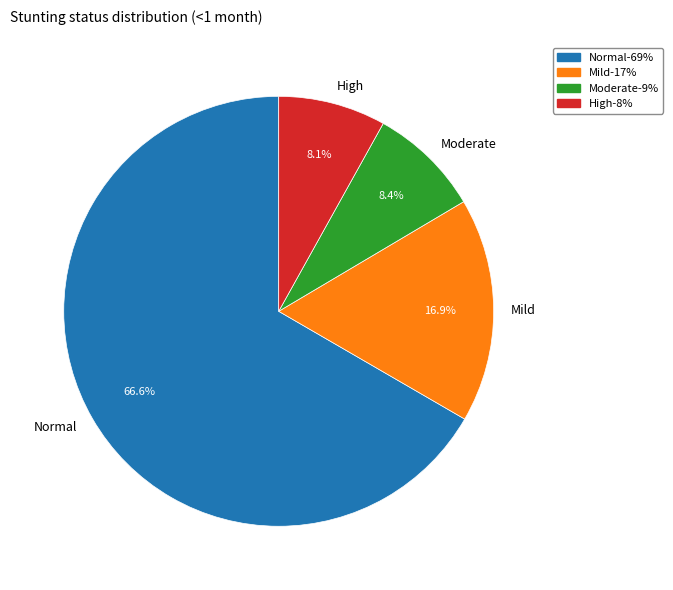

Which slice is the largest?

Normal